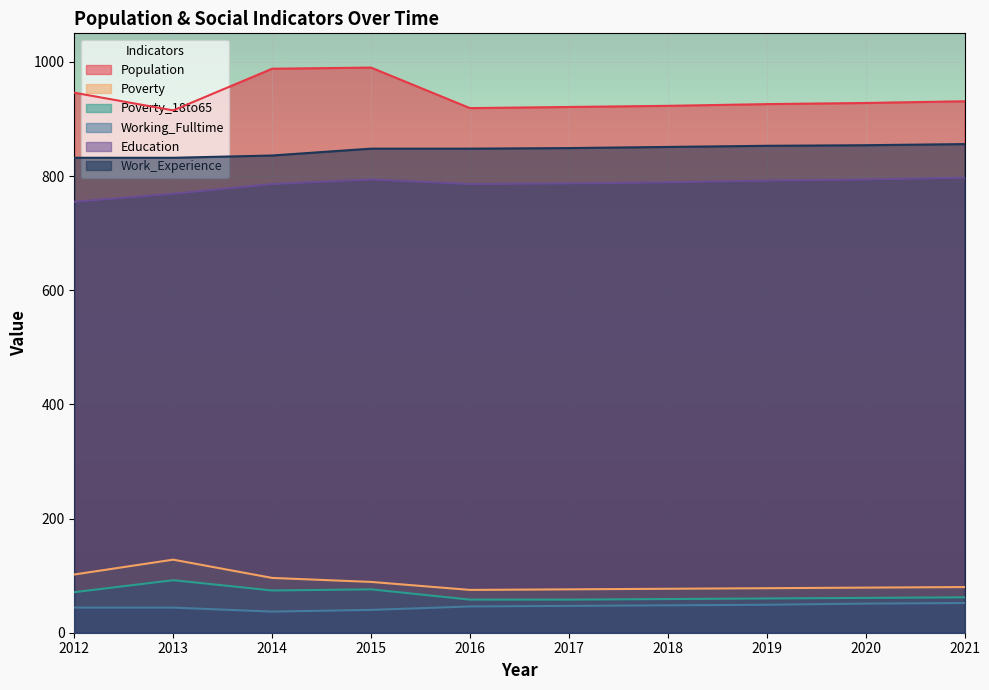

What is the smallest value displayed?

37